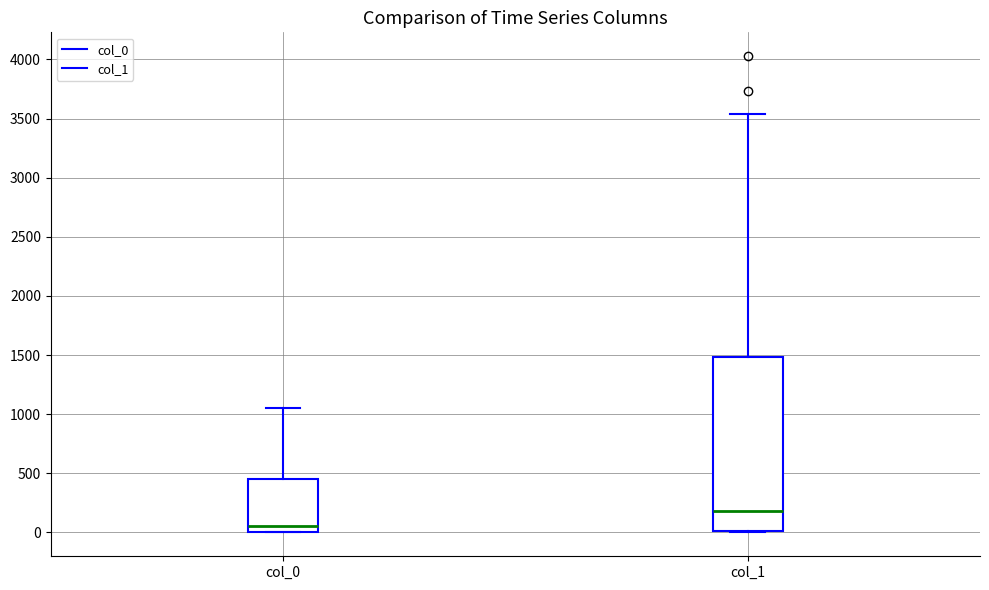

Where is the lower edge of the box for col_1 on the y-axis? The values are not printed on the chart, so give them approximately, as read against the axis.

0